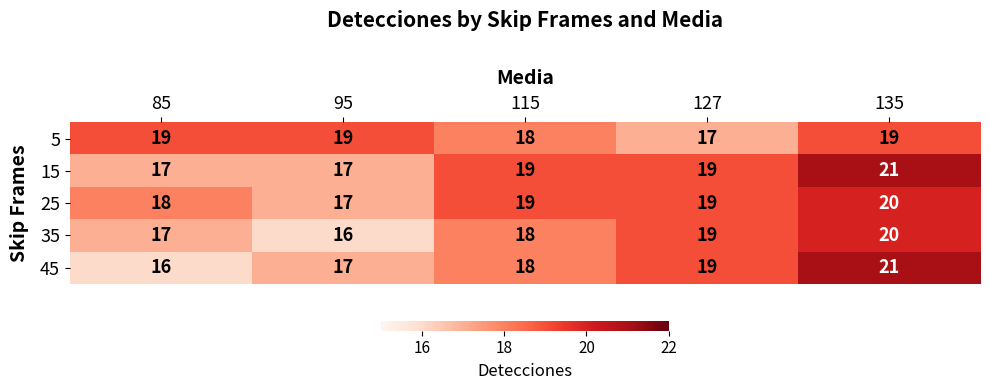

At which category does the chart reach its peak across all series?

135